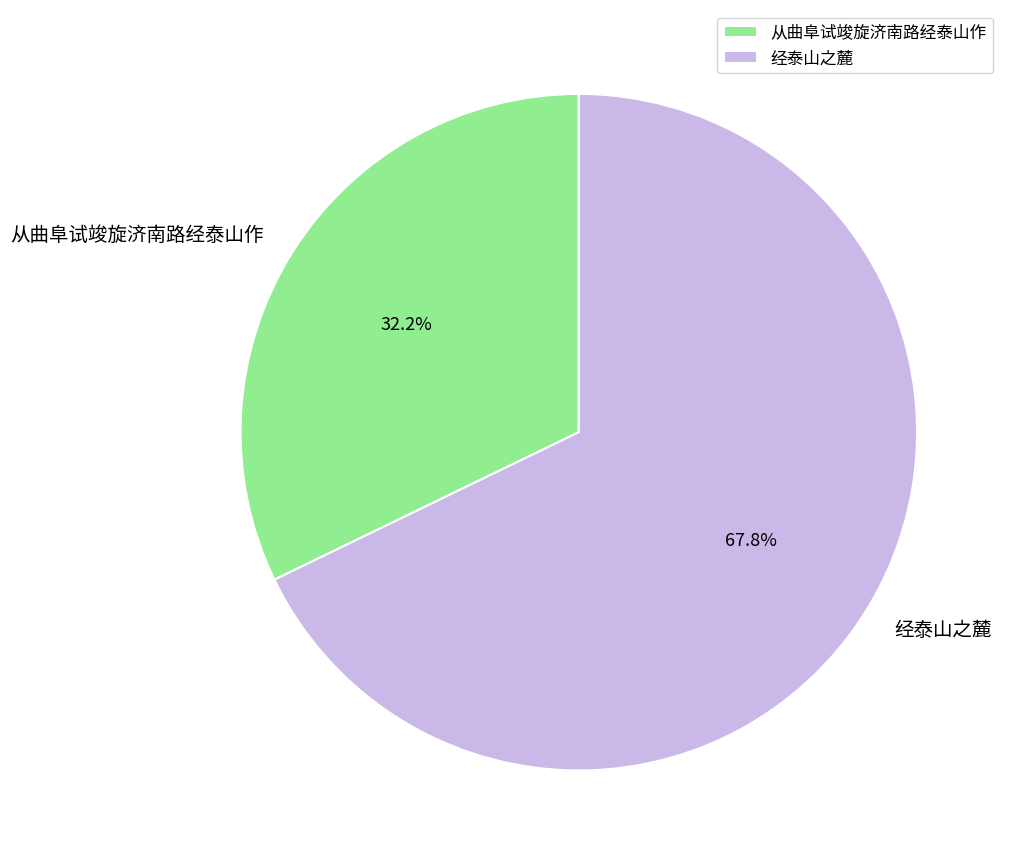

What is the smallest slice in the pie chart?

从曲阜试竣旋济南路经泰山作